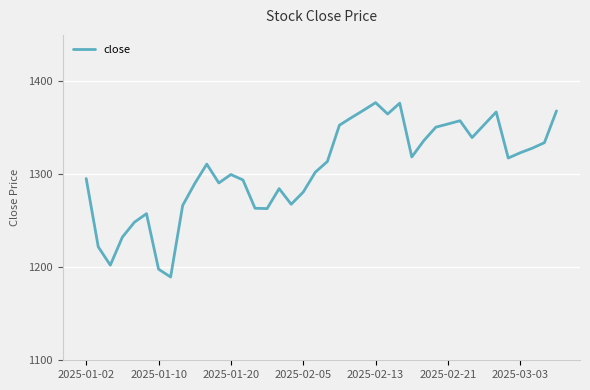

What is the difference between the maximum and minimum values?

187.6